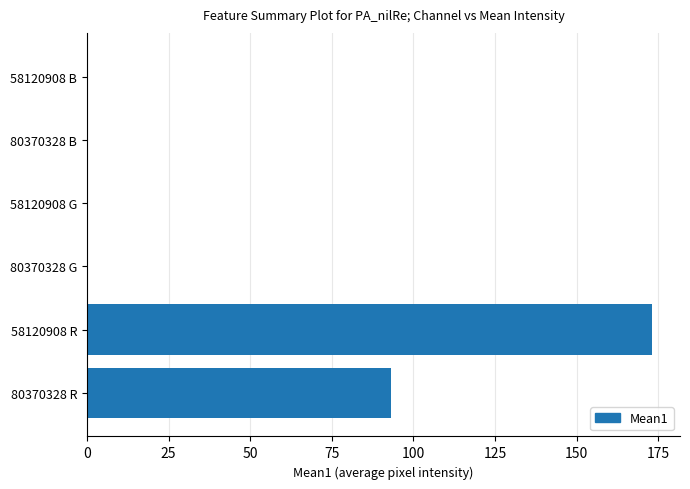

What is the greatest value displayed?

173.0